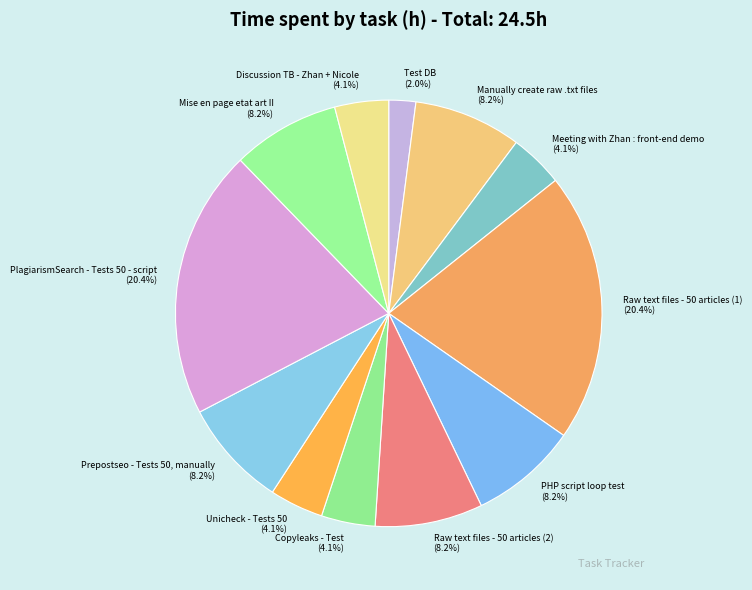

Count the number of slices in the pie.

12